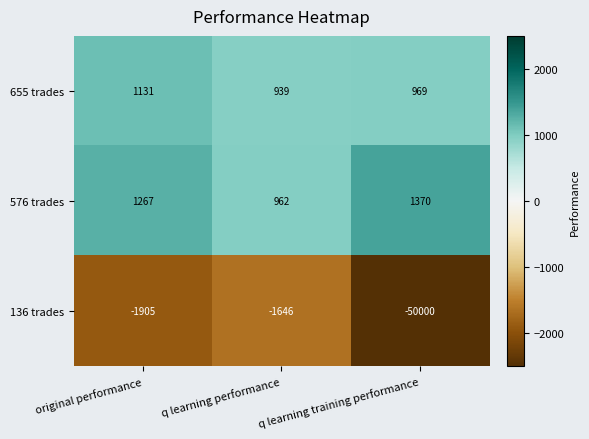

Is it true that 576 trades equals 962 at q learning performance?

True